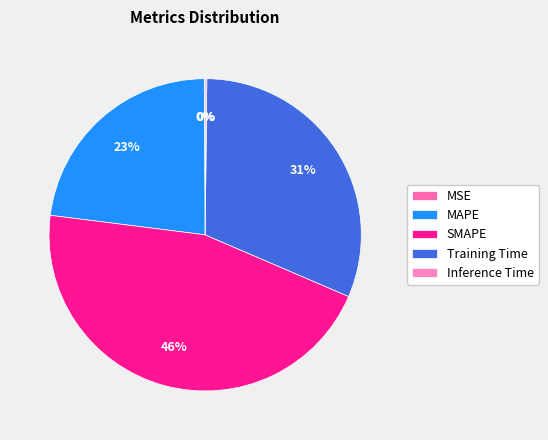

Between Inference Time and MSE, which is larger?

Inference Time